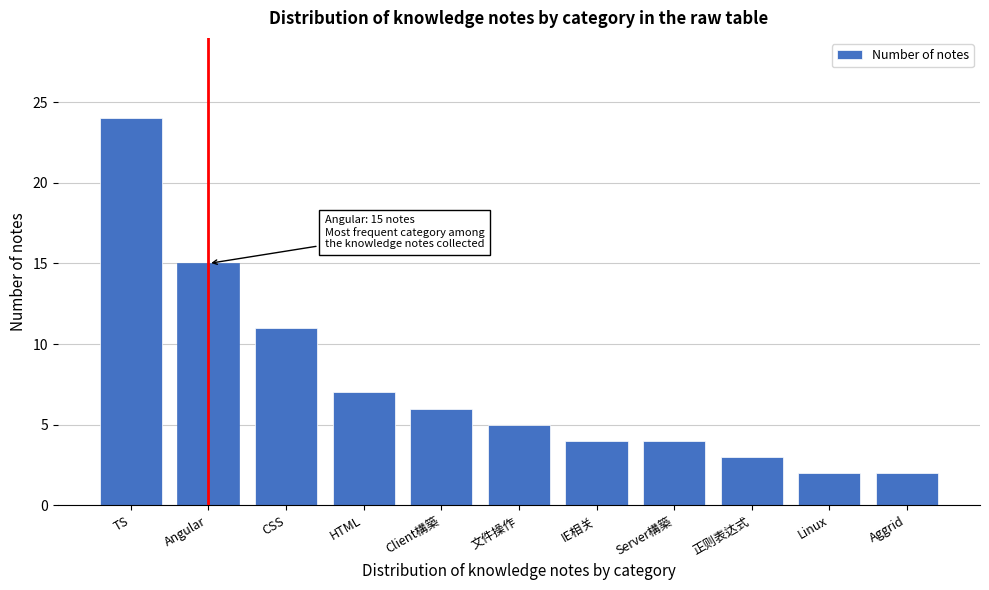

Reading right to left, extract all data points from this chart.

Aggrid=2	Linux=2	正则表达式=3	Server構築=4	IE相关=4	文件操作=5	Client構築=6	HTML=7	CSS=11	Angular=15	TS=24